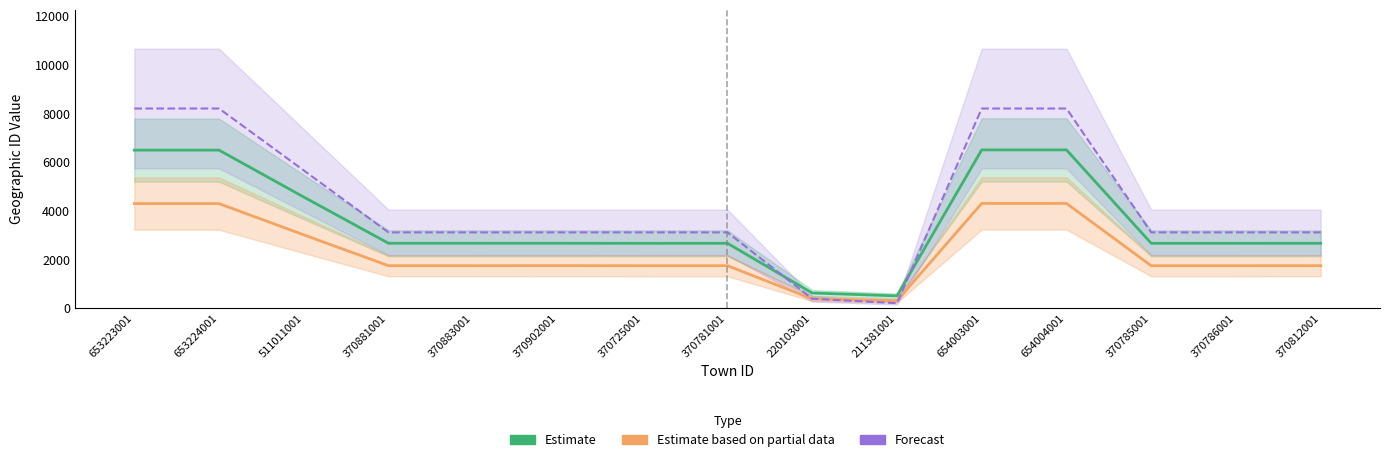

How many times do county_id and province_id cross each other?

2